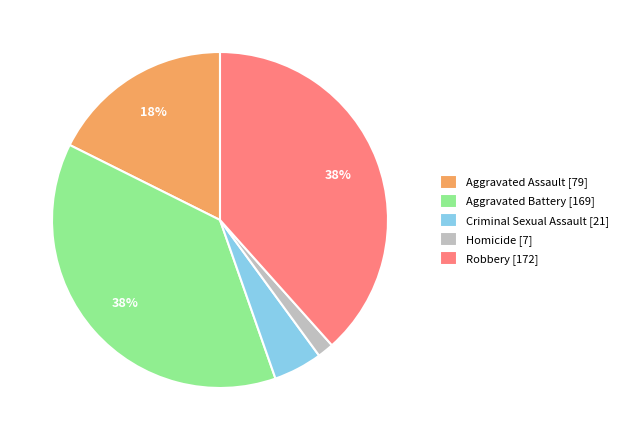

What percentage is the Aggravated Battery slice, to the nearest percent?

38%